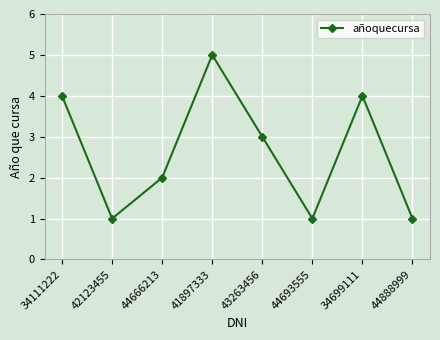

Count the number of categories in the chart.

8